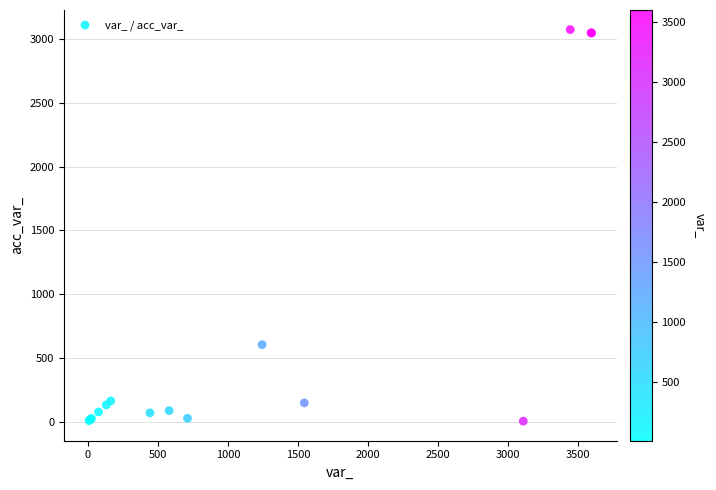

What Y value in the scatter plot is closest to 1539?

603